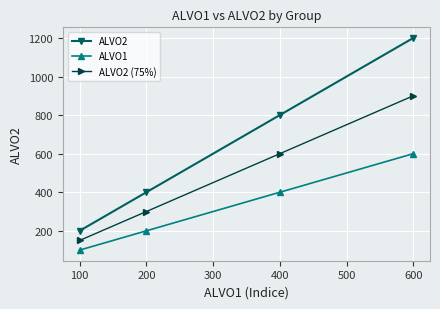

True or false: ALVO2 (75%) and ALVO2 intersect in this chart.

False